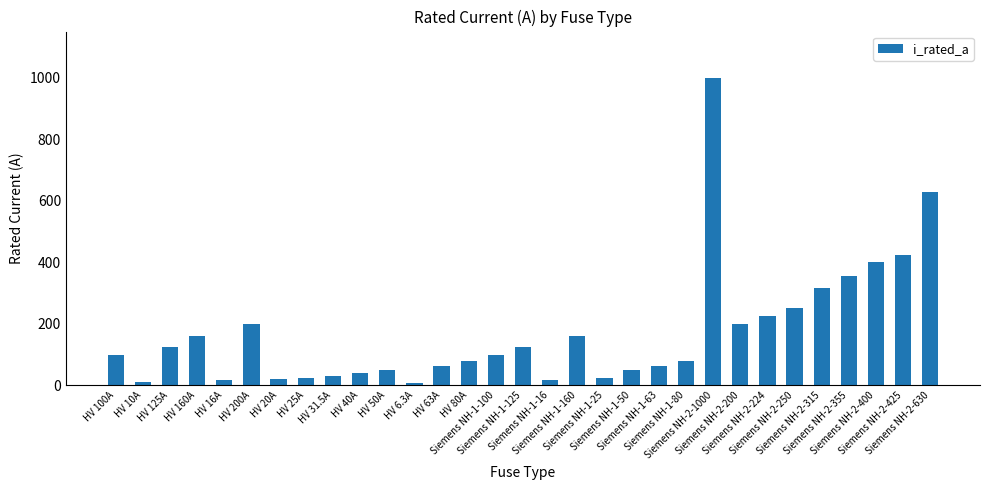

What is the greatest value displayed?

1000.0